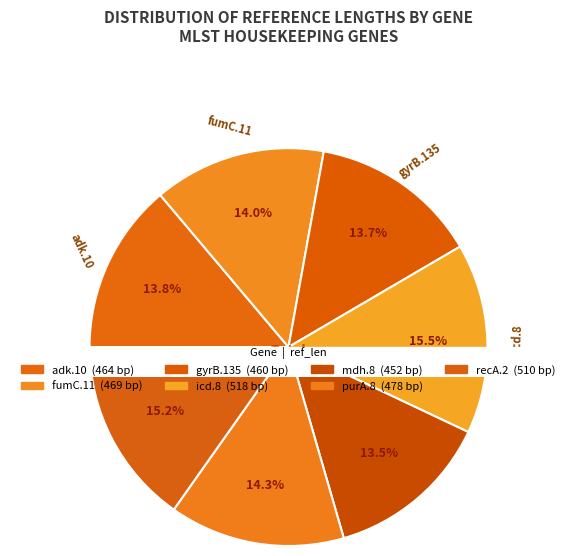

To the nearest percent, what percentage of the pie is icd.8?

15%